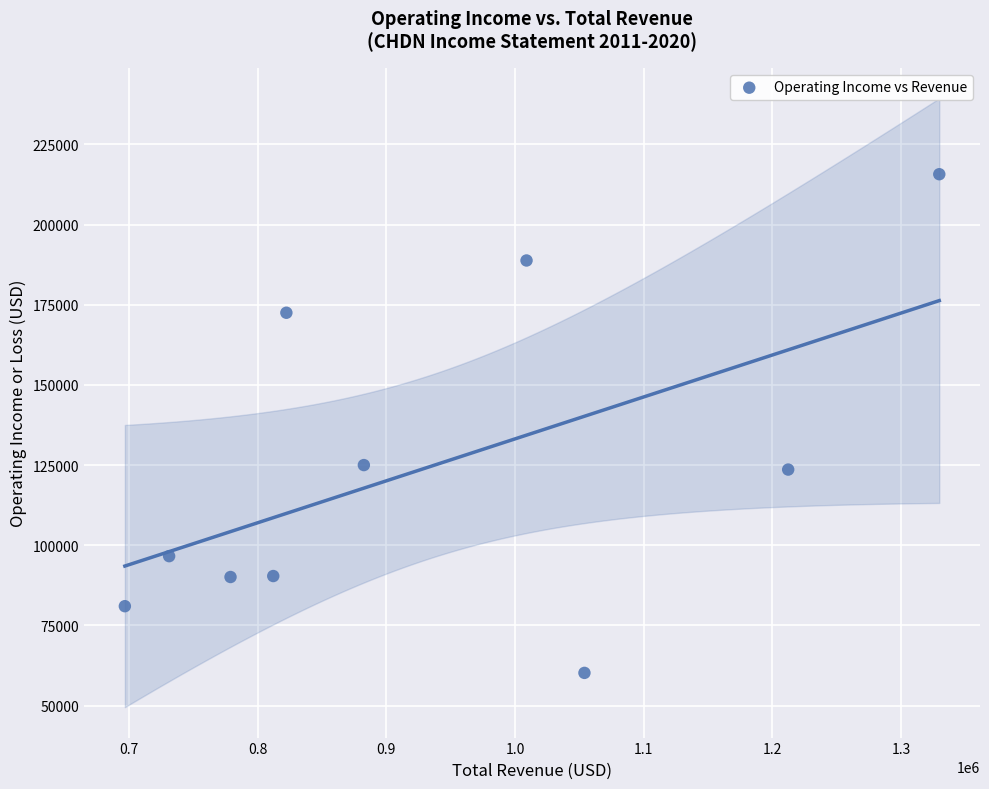

What is the range of Y values (max minus min)?

155500